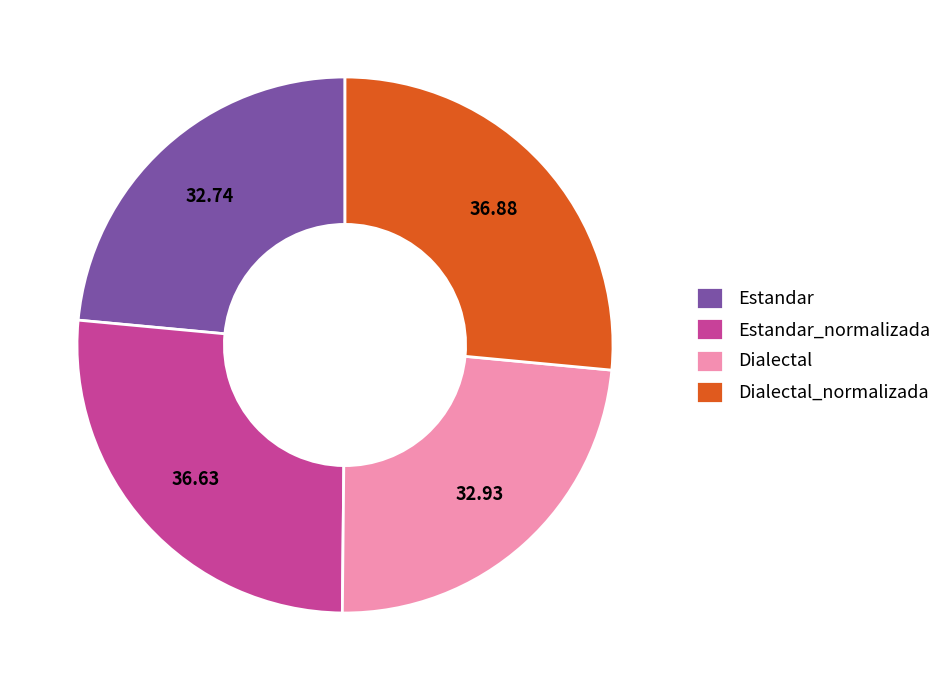

The Dialectal_normalizada slice represents 41% of the pie. True or false?

False